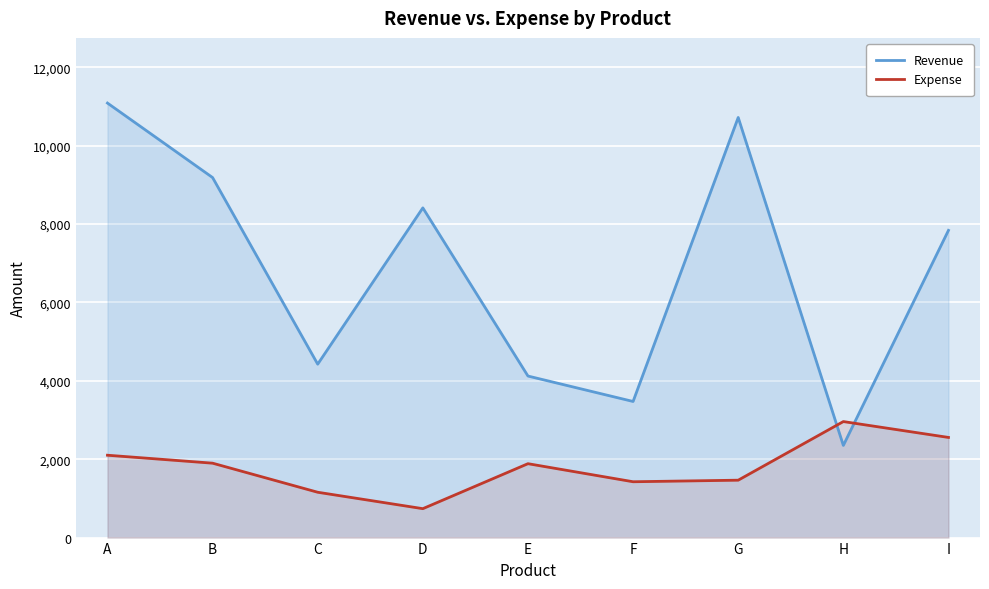

Reading right to left, extract all data points from this chart.

Revenue: 7841	2352	10722	3474	4123	8415	4426	9189	11090
Expense: 2556	2961	1465	1425	1886	738	1157	1899	2102